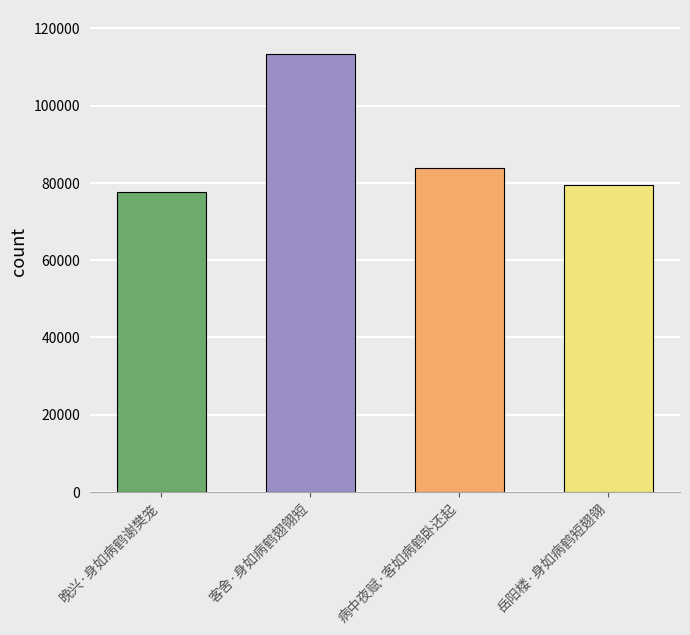

The value at 病中夜赋·客如病鹤卧还起 is 109555. True or false?

False